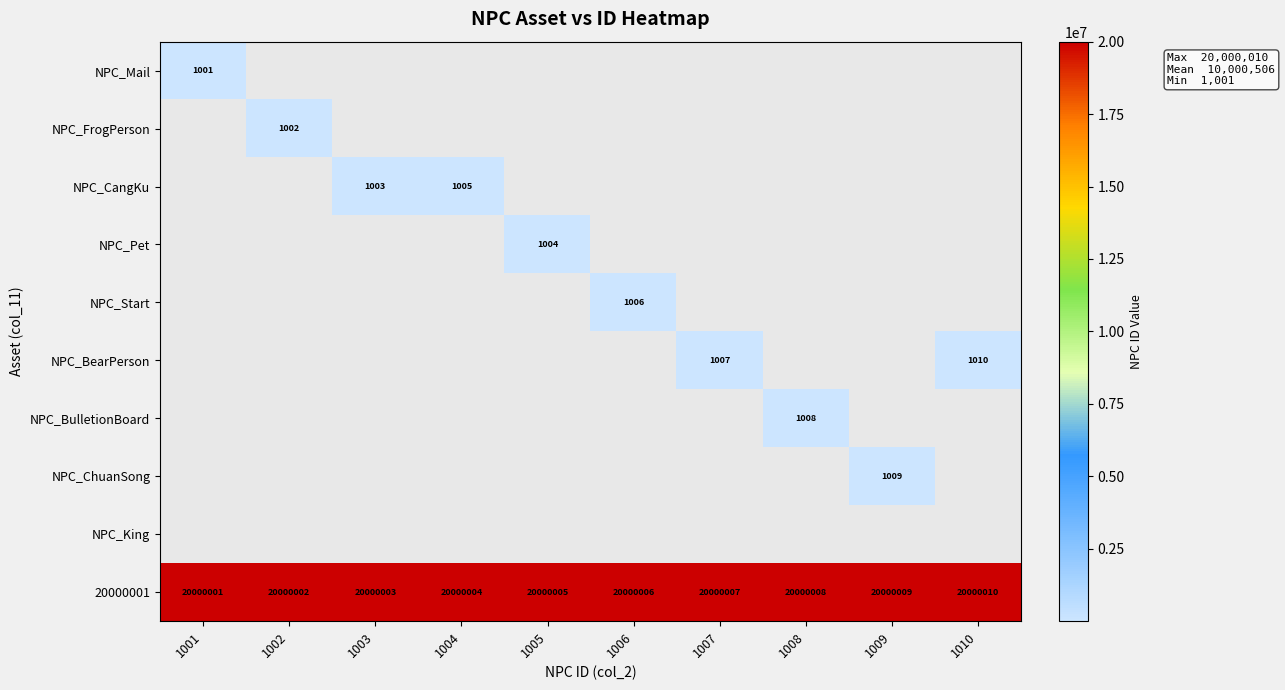

The value of NPC_Pet at 1005 is 1004. True or false?

True